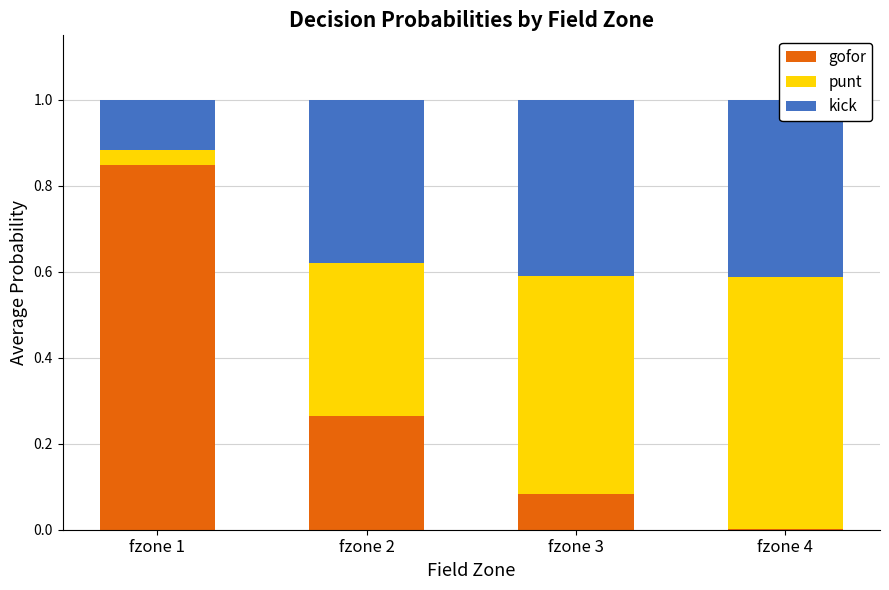

The value of gofor at fzone 1 is 1.2. True or false?

False